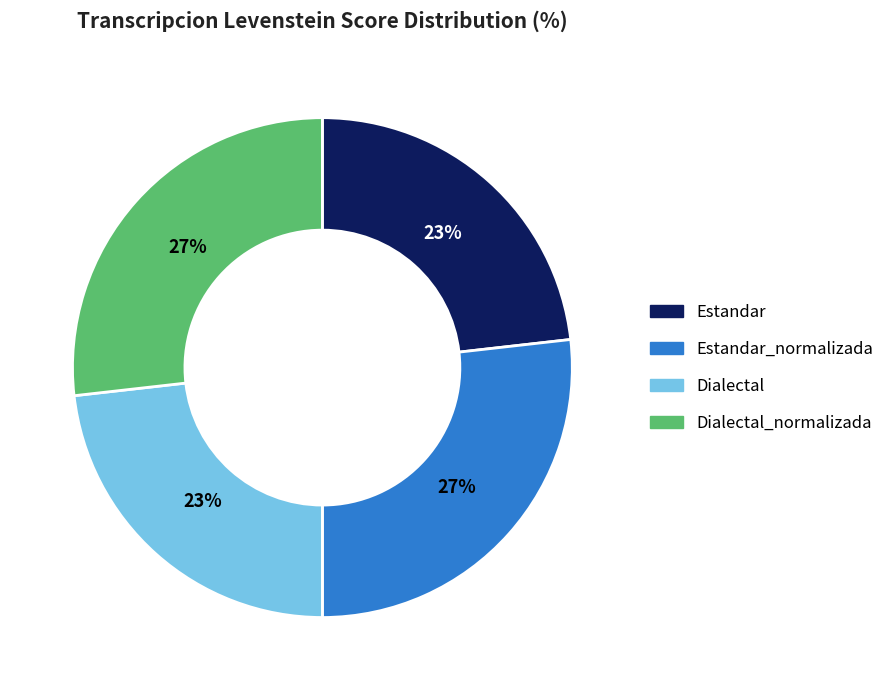

To the nearest percent, what is the combined percentage of Estandar and Dialectal?

46%